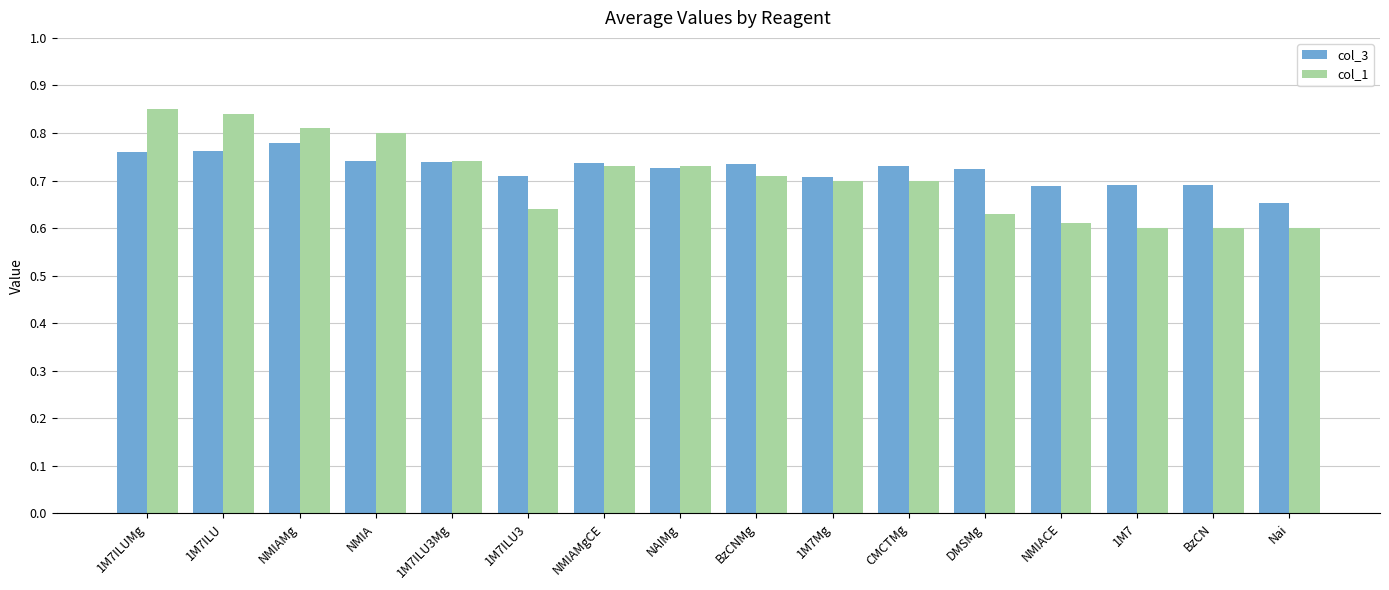

Is the value of col_3 at NMIACE greater than the value of col_1 at NMIACE?

Yes